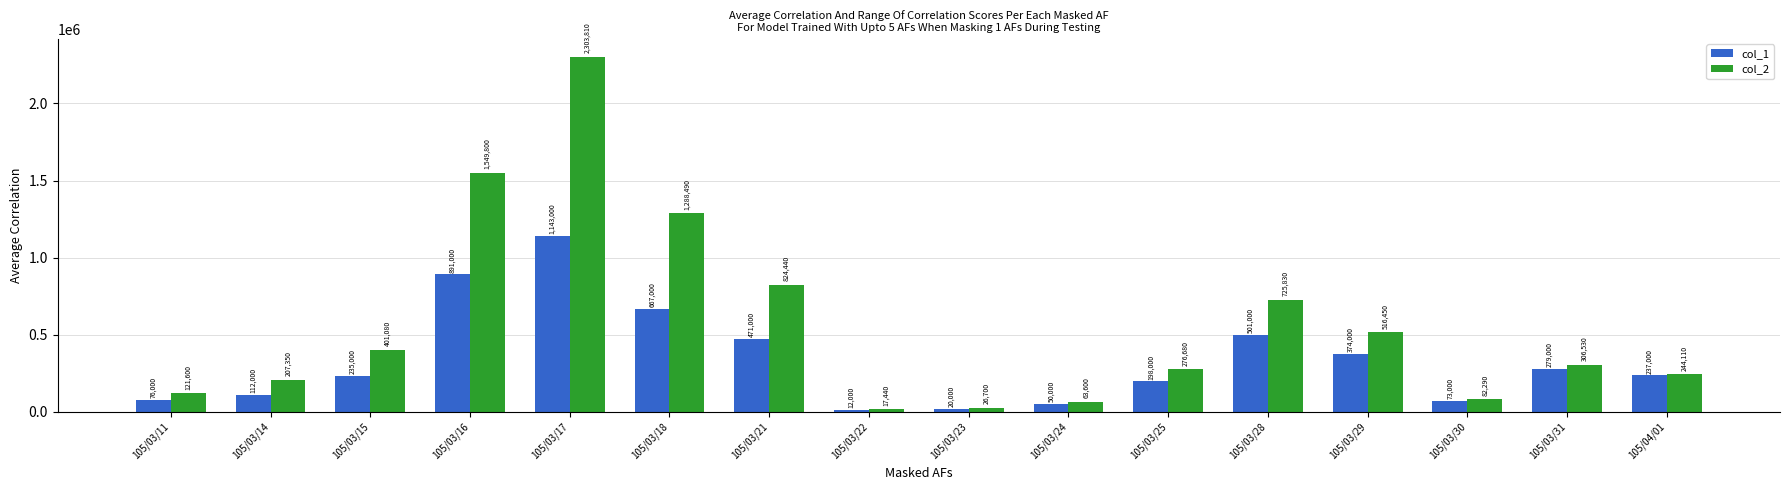

What is the difference between the col_1 values at 105/03/25 and 105/03/21?

273000